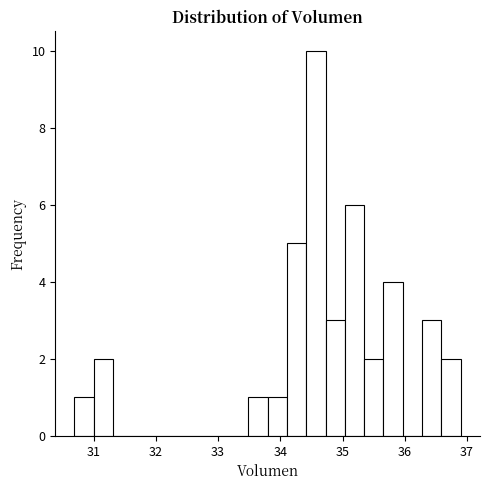

Around what value on the x-axis is the tallest bar? Give the approximate position of its centre, as read against the axis.

34.6